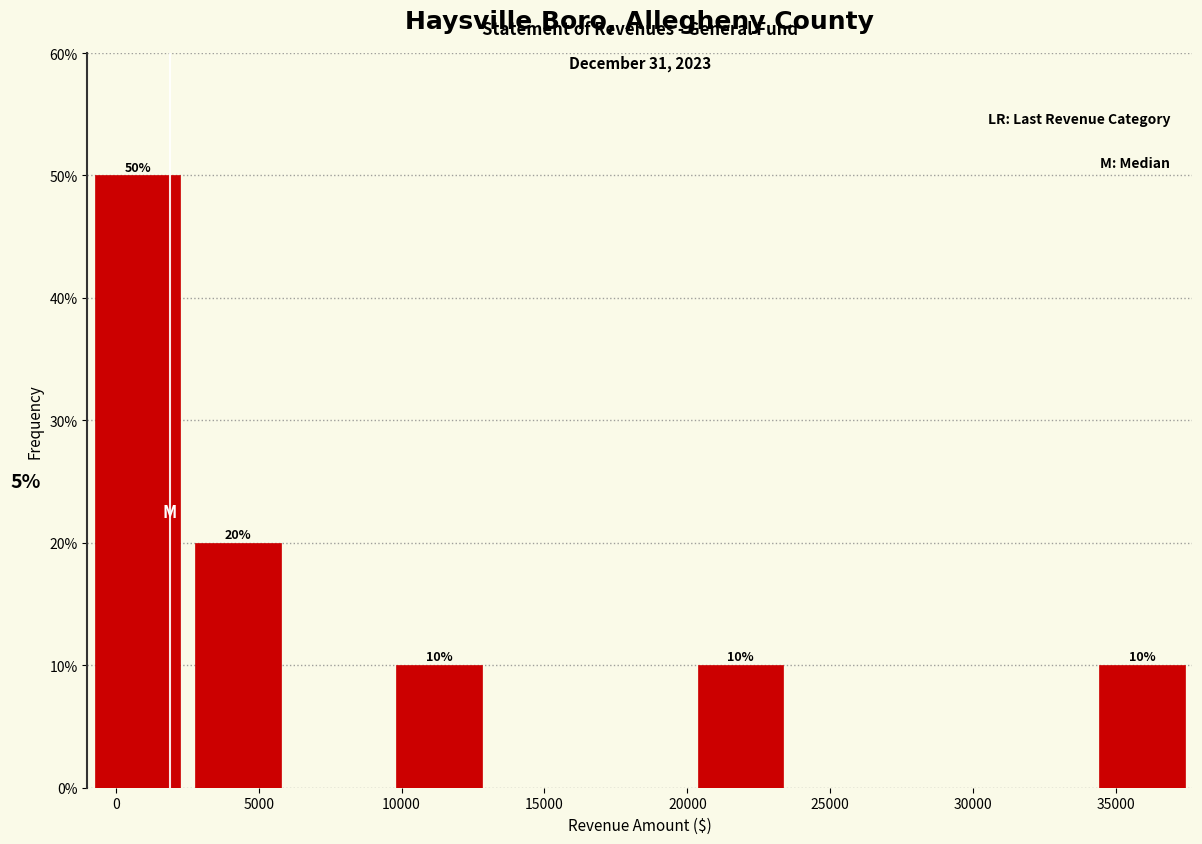

Which range on the x-axis has the tallest bar?

-1000 to 2500